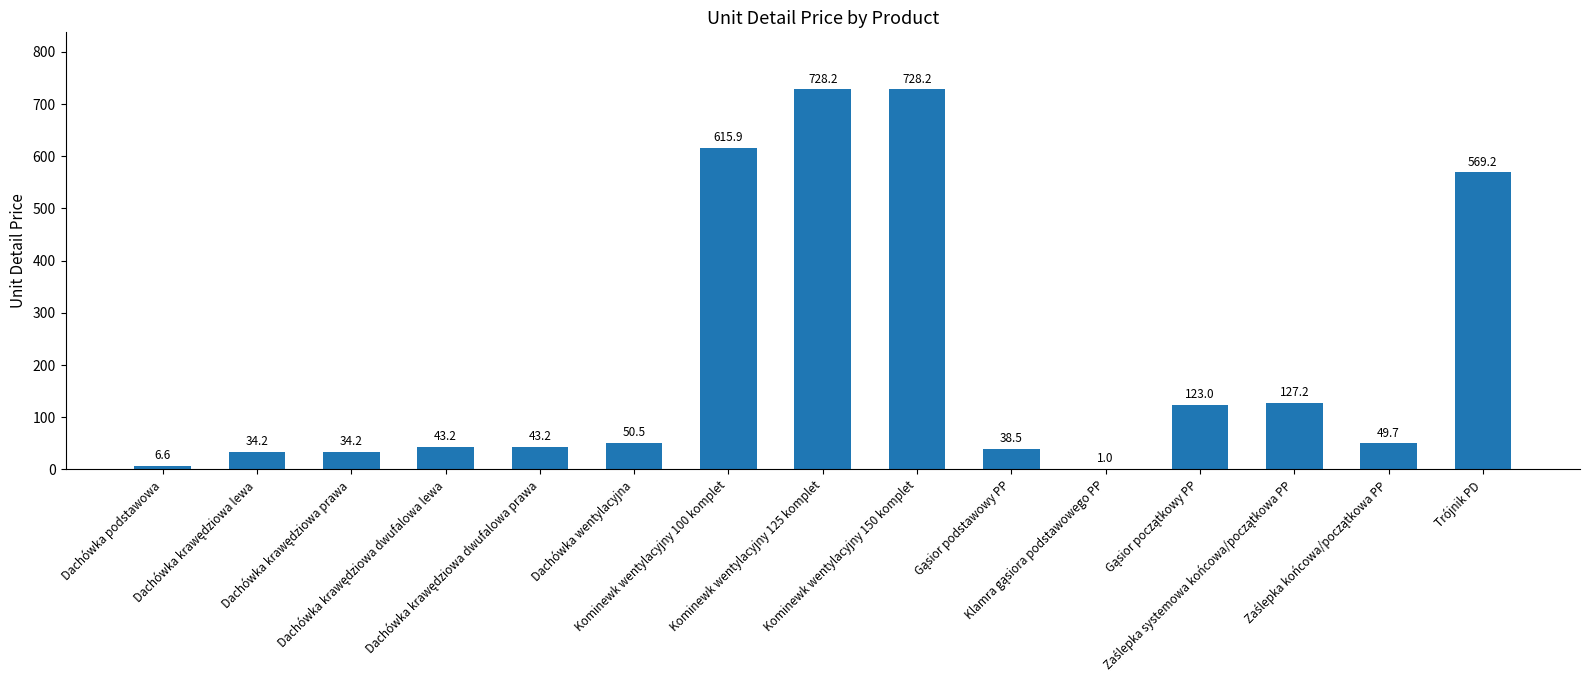

What is the approximate value at Kominewk wentylacyjny 125 komplet?

728.2